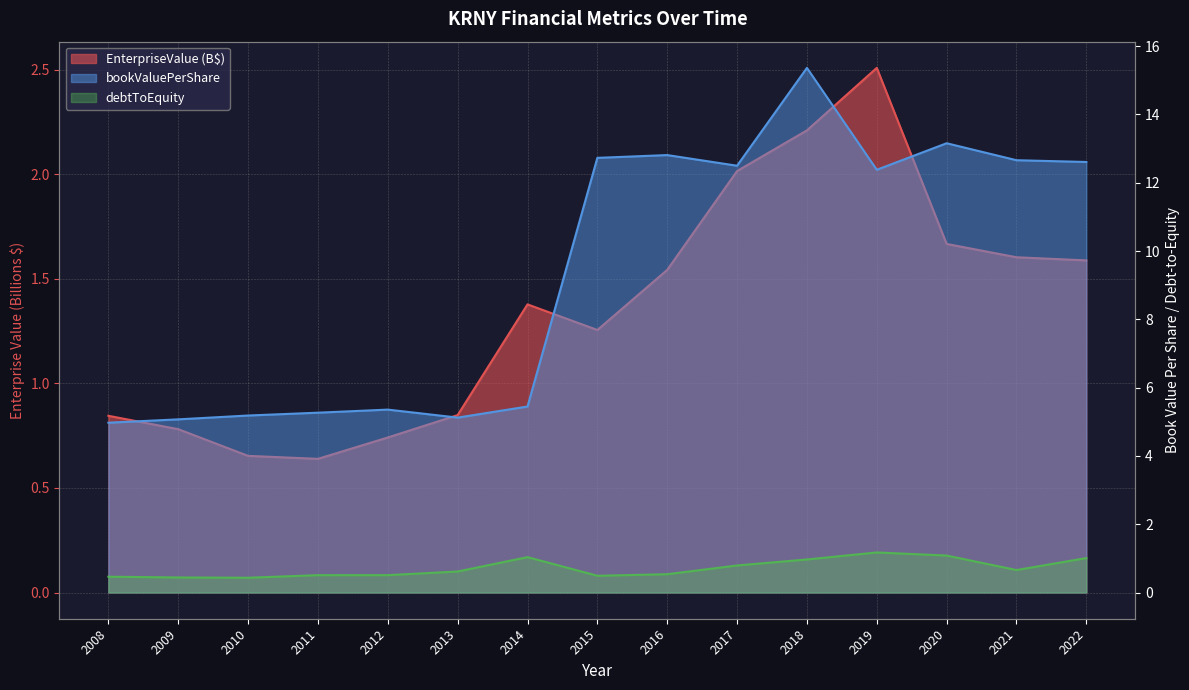

What is the sum of the EnterpriseValue values at 2011 and 2014?

2.0